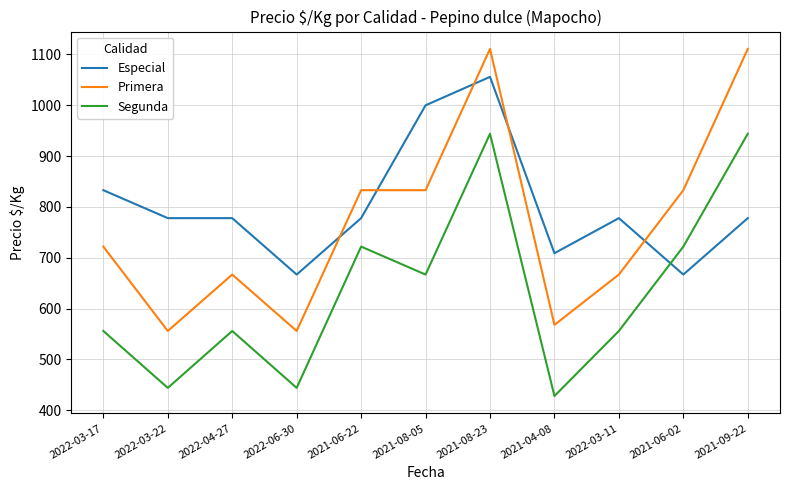

What is the total value across all series at 2022-03-17?

2111